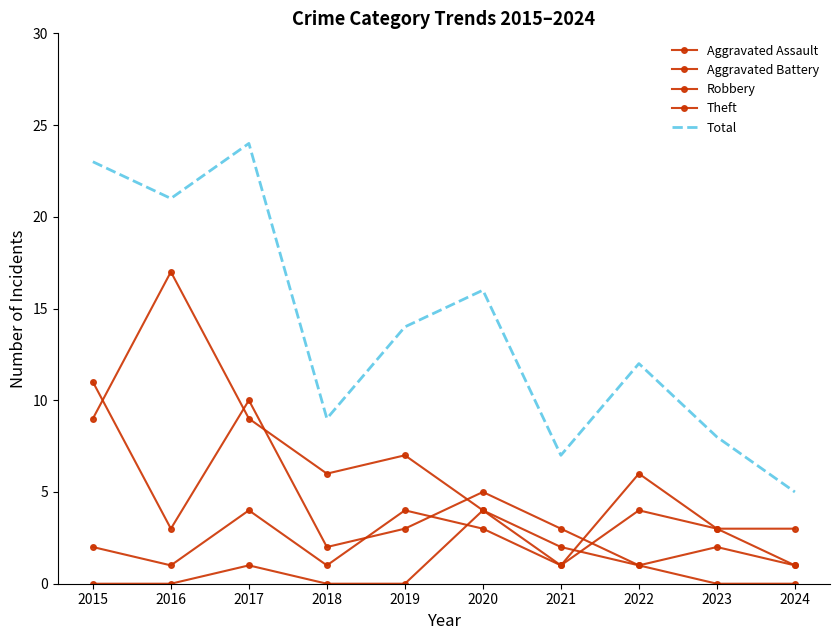

Read the Total value at 2023, to the nearest 10.

10